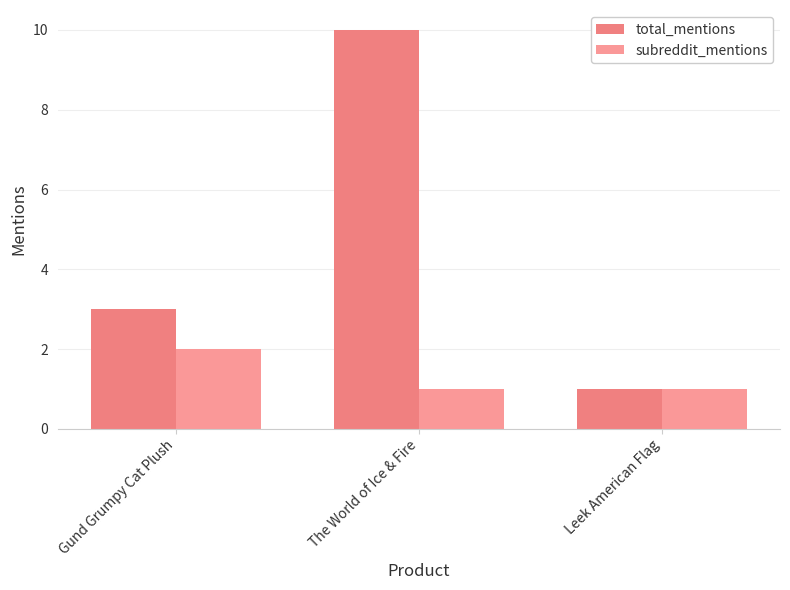

Which has a higher value, Leek American Flag or The World of Ice & Fire?

The World of Ice & Fire